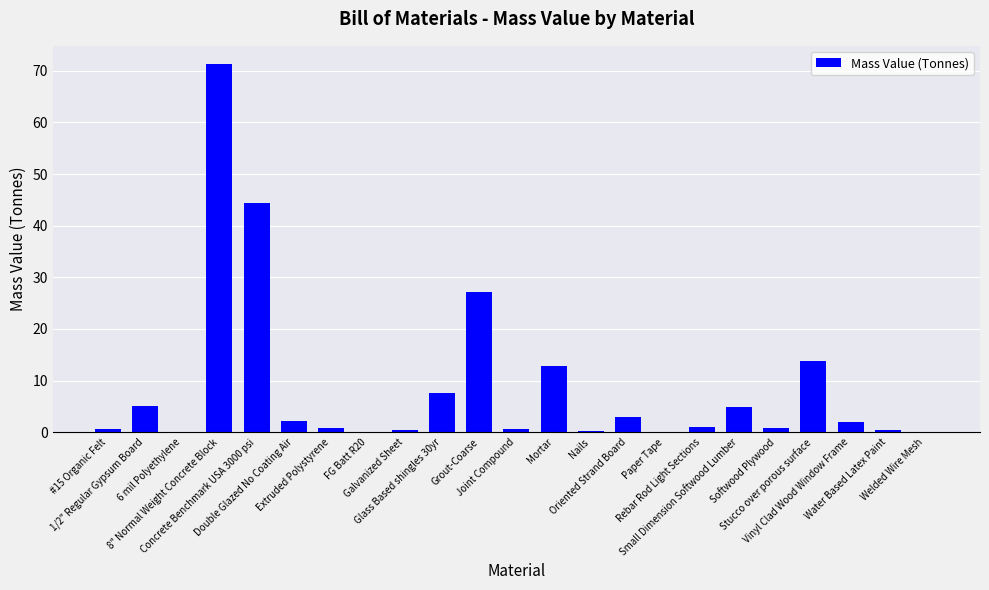

What is the average value?

8.7